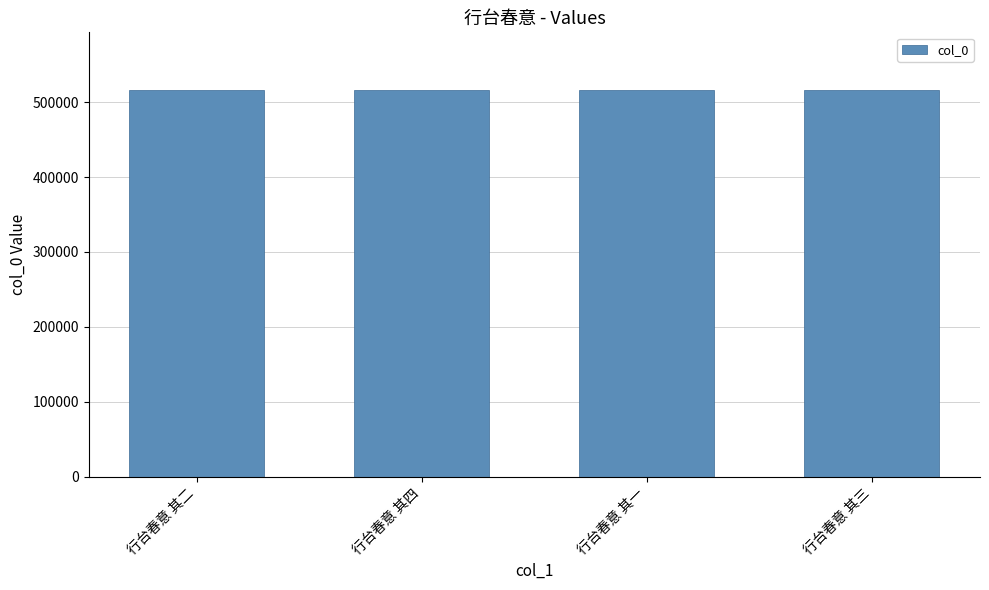

Are the bars grouped side by side (vs. stacked)?

No